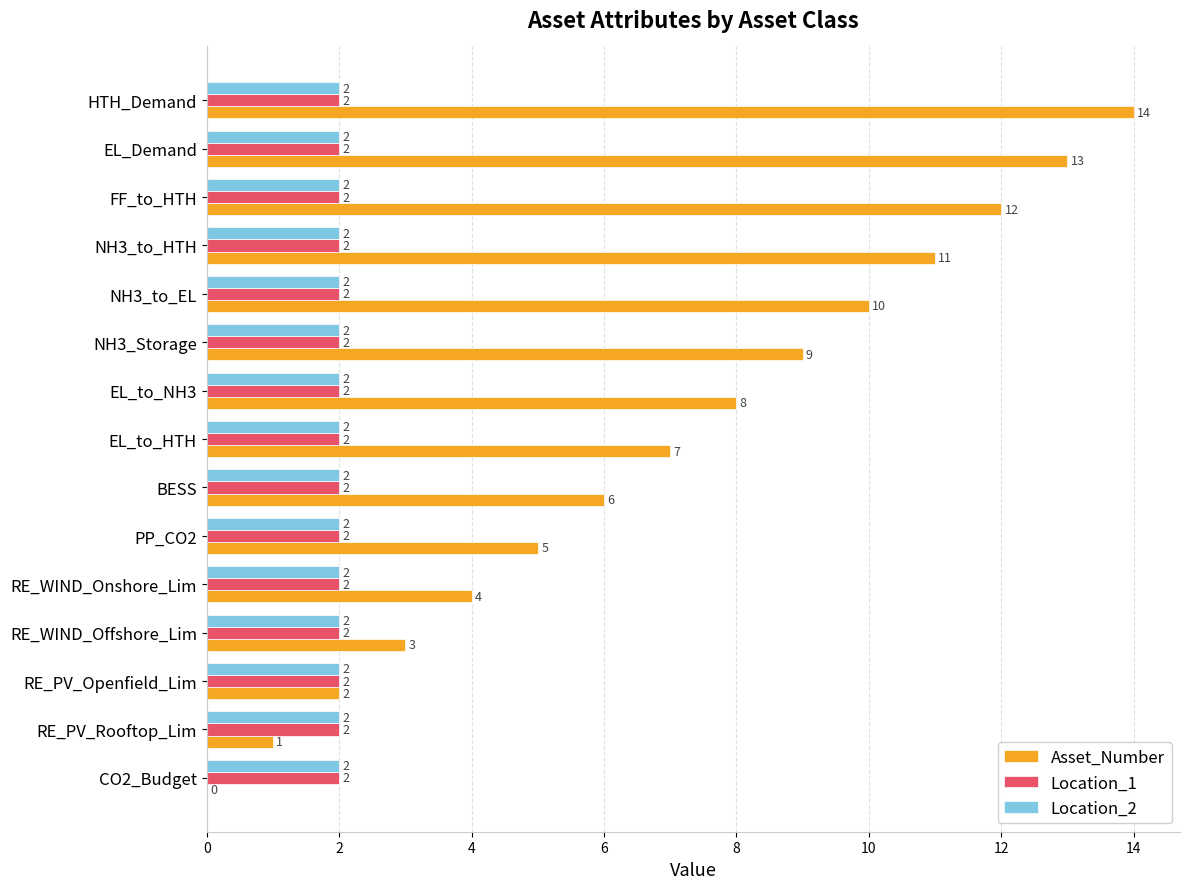

Is it true that Asset_Number equals 20 at EL_Demand?

False